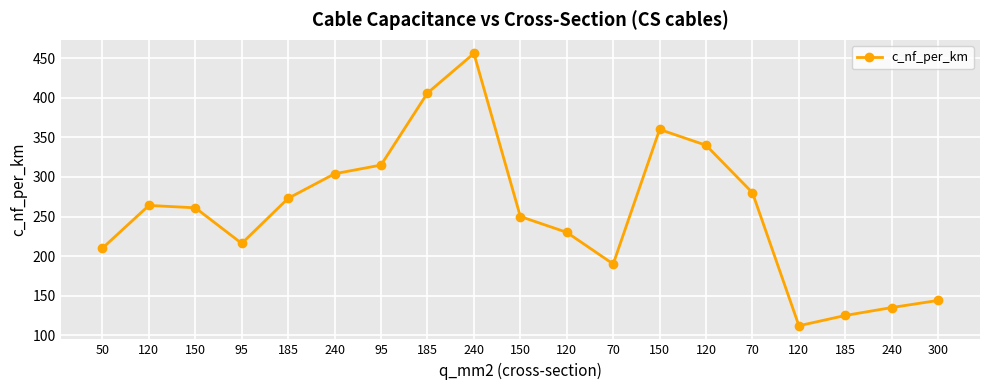

How many lines are shown in the chart?

1